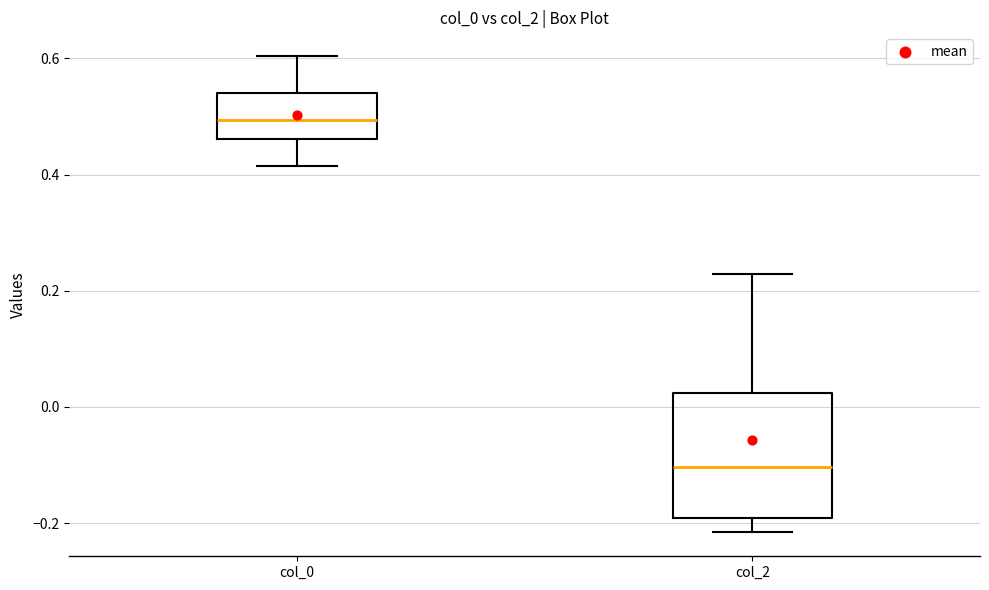

Which box's median line is the lowest?

col_2